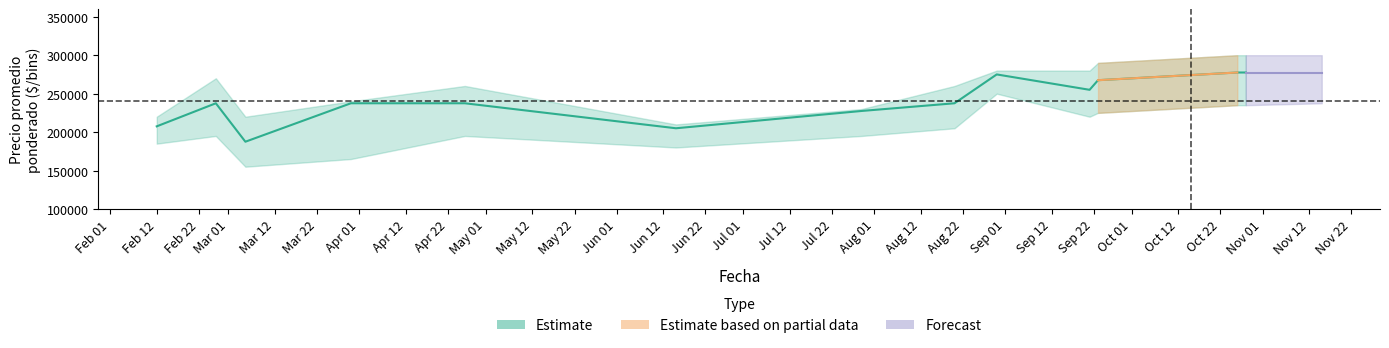

At 2021-03-30, list the series in order from smallest to largest.

Precio minimo, Precio promedio ponderado, Precio maximo